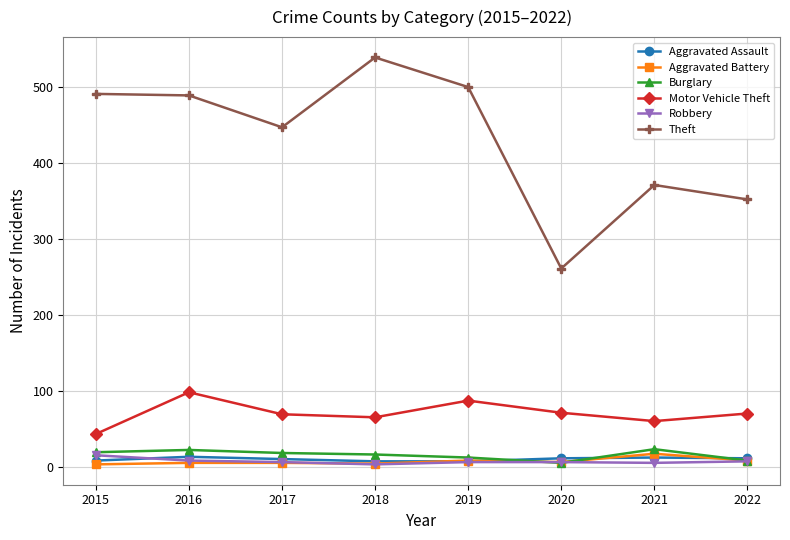

True or false: Theft and Motor Vehicle Theft intersect in this chart.

False